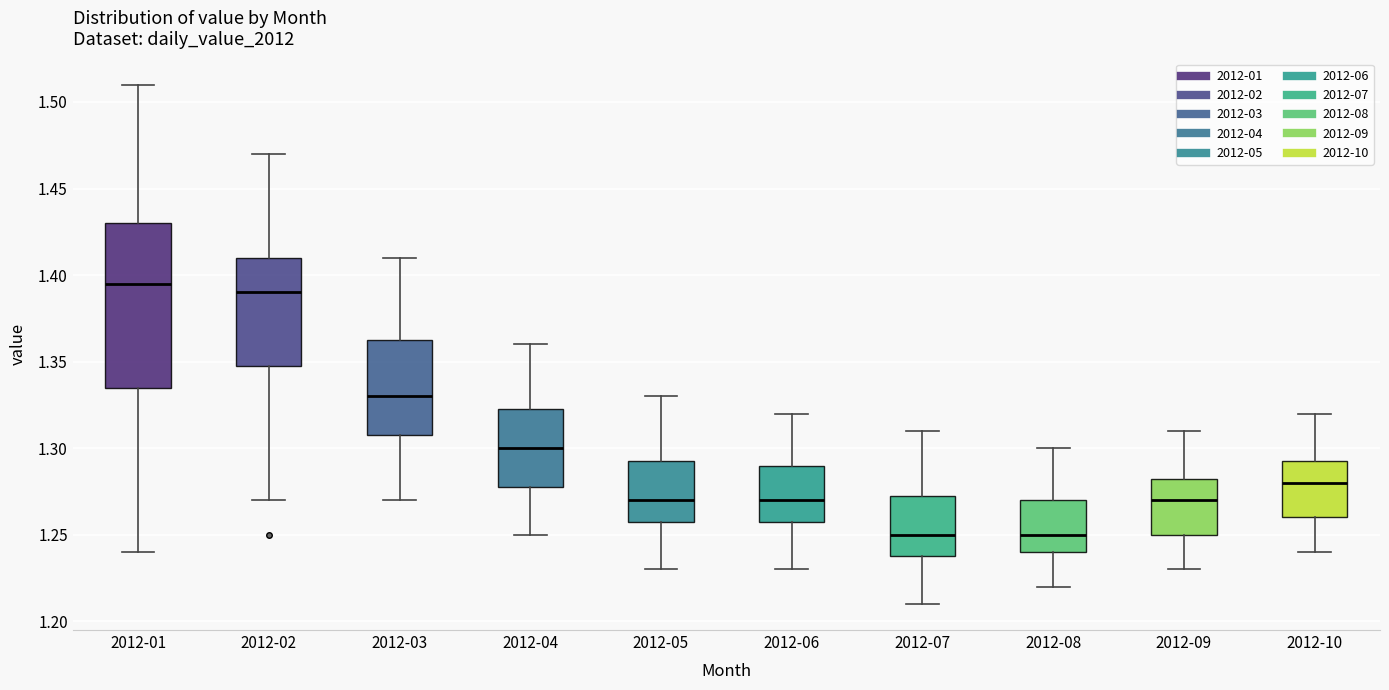

Reading left to right, transcribe this box plot: for each box, give where its median line is, the range the box spans, and where its two whiskers end, as read against the y-axis. The values are not printed on the chart, so give them approximately, as read against the axis.

2012-01: median 1.395, box 1.335 to 1.430, whiskers 1.240 to 1.510
2012-02: median 1.390, box 1.350 to 1.410, whiskers 1.270 to 1.470
2012-03: median 1.330, box 1.310 to 1.365, whiskers 1.270 to 1.410
2012-04: median 1.300, box 1.280 to 1.325, whiskers 1.250 to 1.360
2012-05: median 1.270, box 1.260 to 1.295, whiskers 1.230 to 1.330
2012-06: median 1.270, box 1.260 to 1.290, whiskers 1.230 to 1.320
2012-07: median 1.250, box 1.240 to 1.275, whiskers 1.210 to 1.310
2012-08: median 1.250, box 1.240 to 1.270, whiskers 1.220 to 1.300
2012-09: median 1.270, box 1.250 to 1.285, whiskers 1.230 to 1.310
2012-10: median 1.280, box 1.260 to 1.295, whiskers 1.240 to 1.320